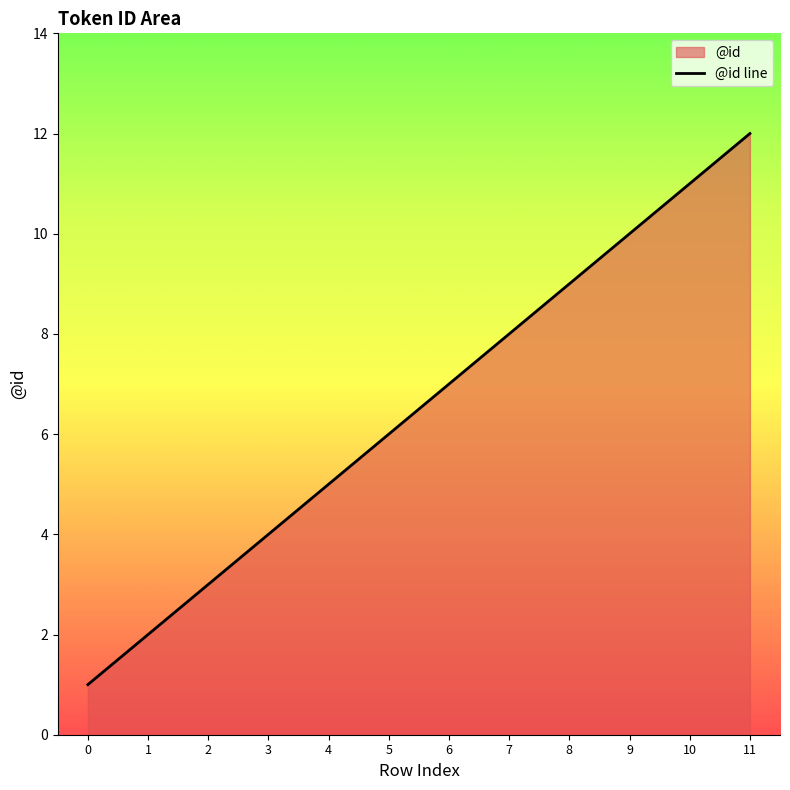

Read the value at 10.

11